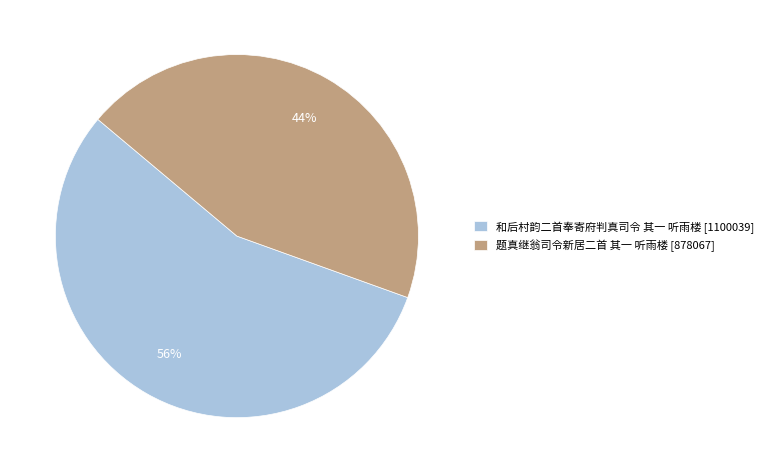

How many slices are in this pie chart?

2